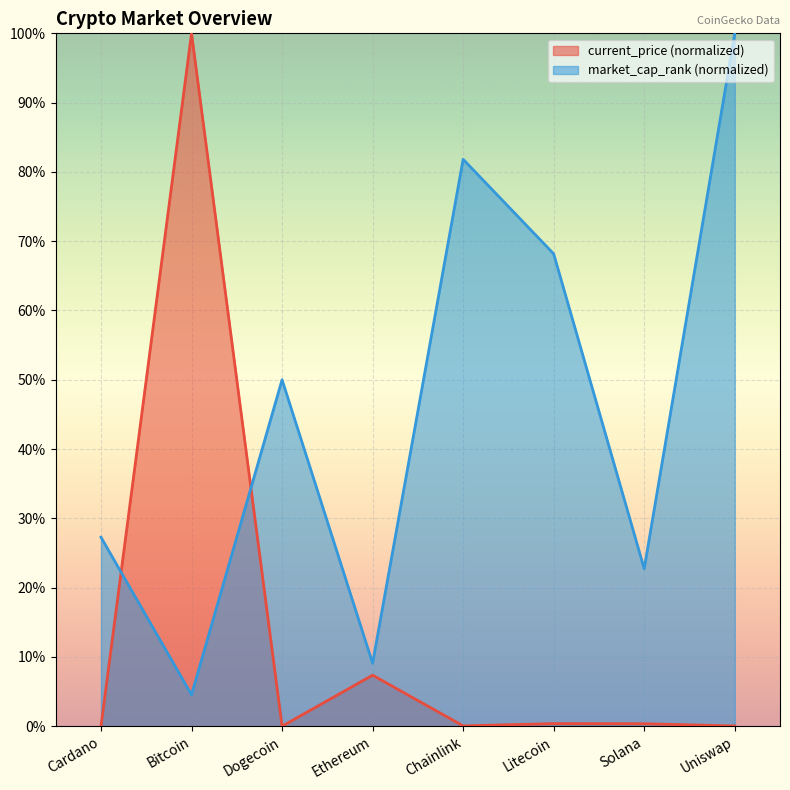

At which category does current_price reach its first local peak?

Bitcoin